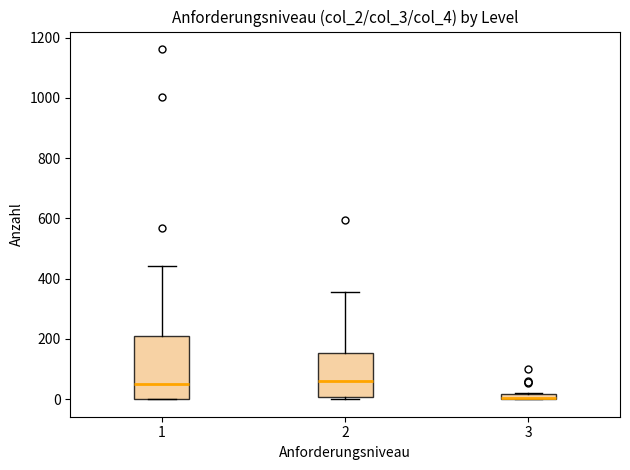

Comparing the boxes themselves (not the whiskers), which one is the tallest?

1